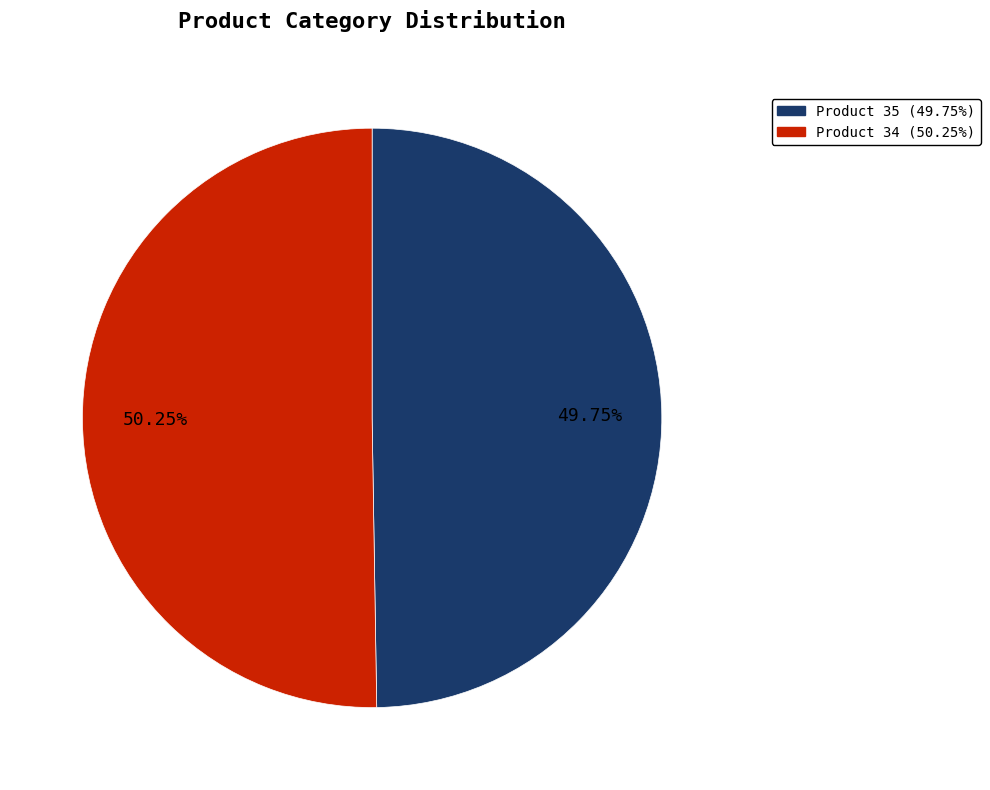

Which category has the biggest portion of the pie?

Product 34